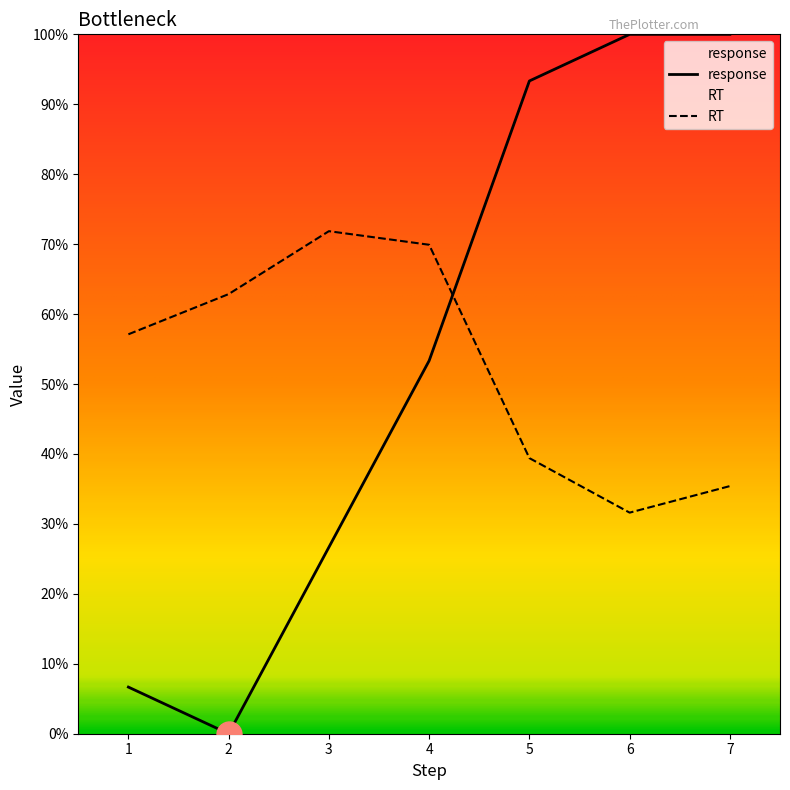

Which has a higher value, 4 or 5?

5